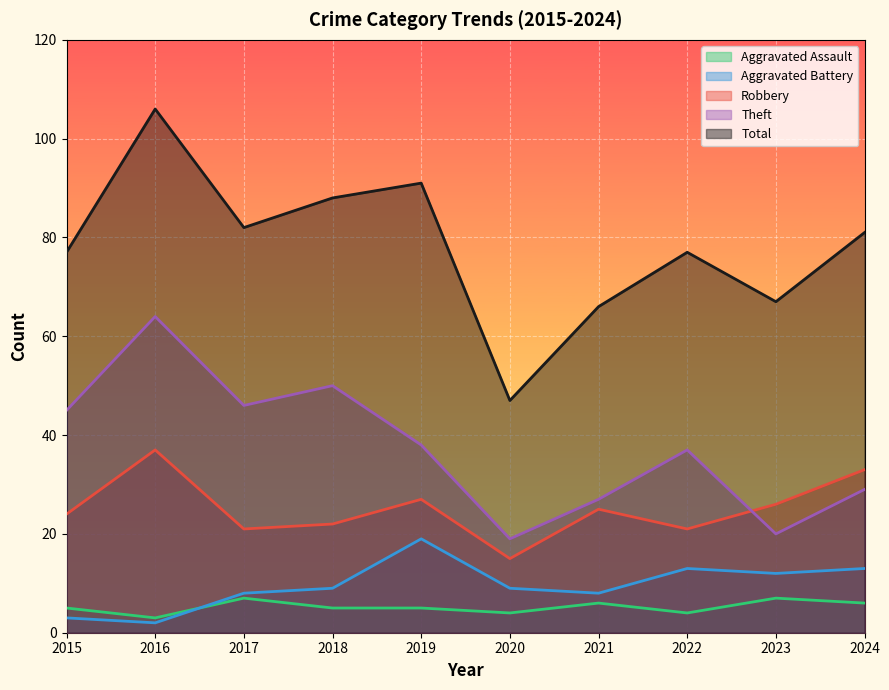

What is the total value across all series at 2021?

132